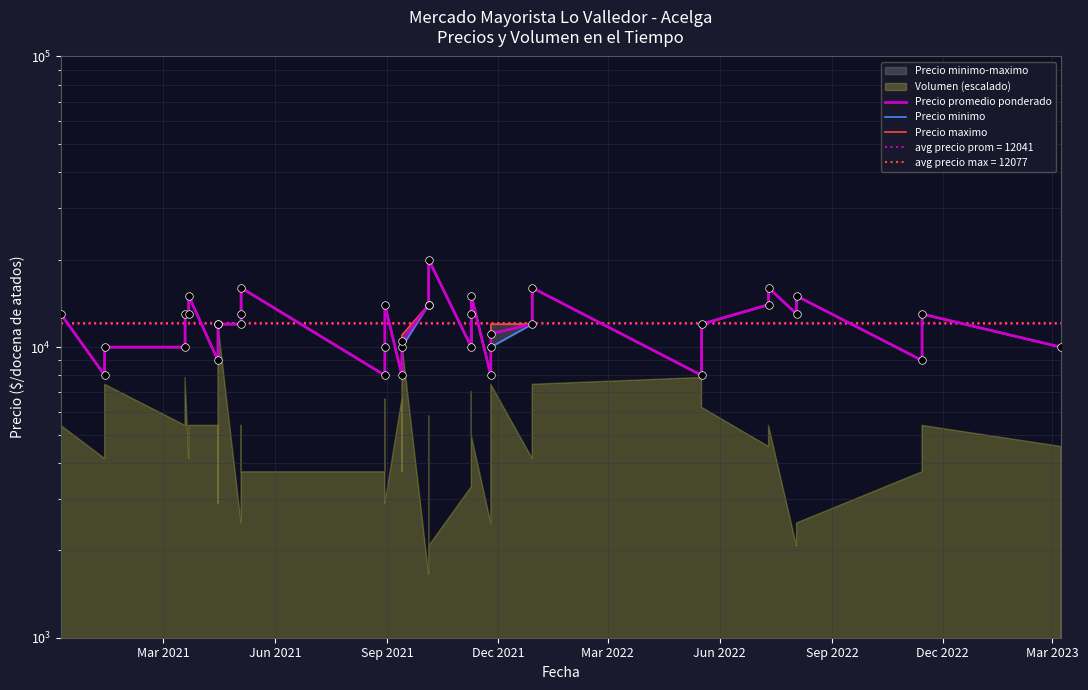

Is the value of Precio minimo at 34 greater than the value of Precio maximo at 16?

Yes